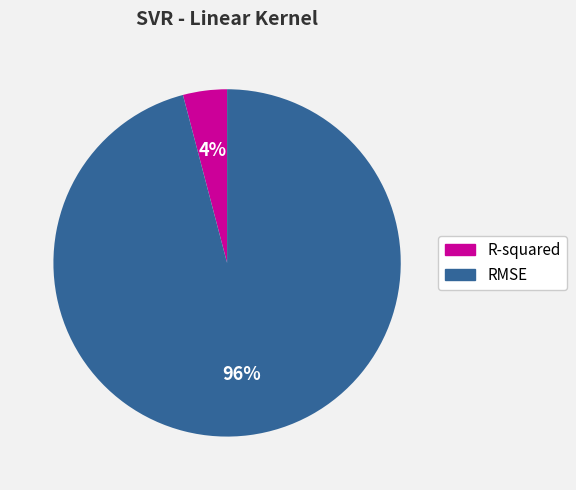

Do RMSE and R-squared together represent more than half of the pie?

Yes